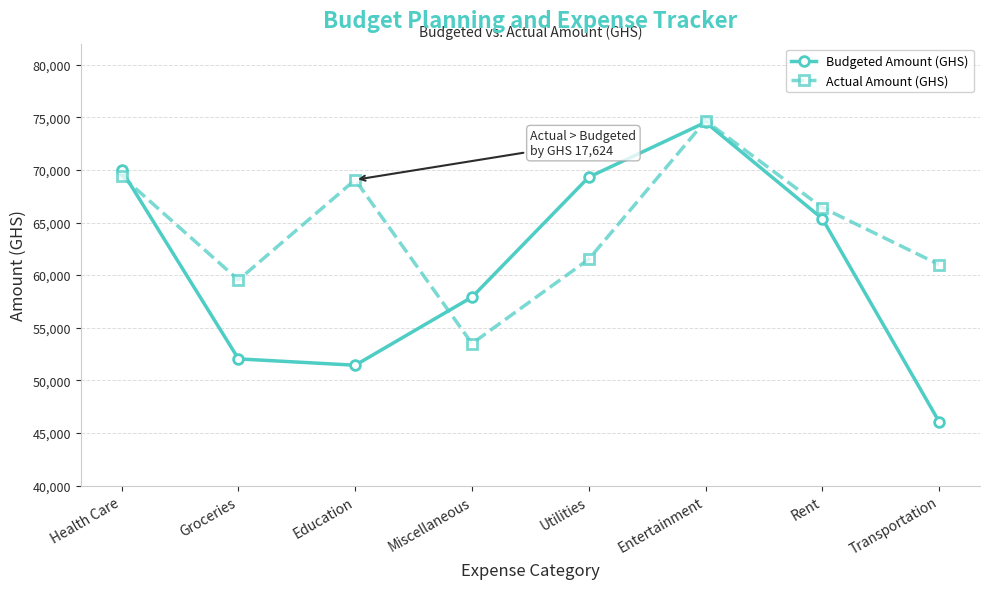

What is the value of the Budgeted Amount (GHS) point at the 4th from the left?

57909